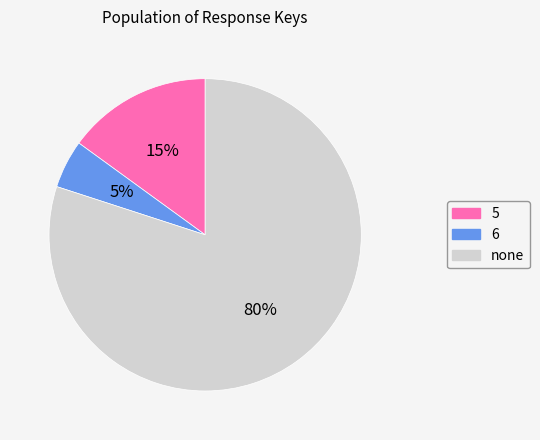

Between 6 and none, which is larger?

none